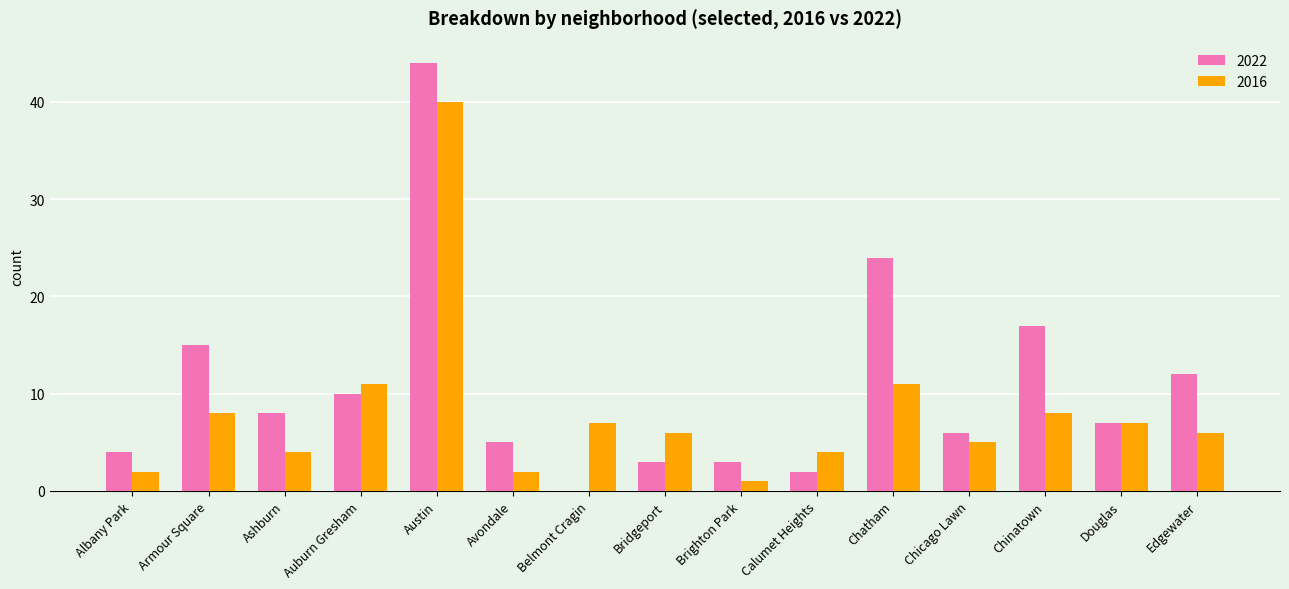

Count the number of categories in the chart.

15